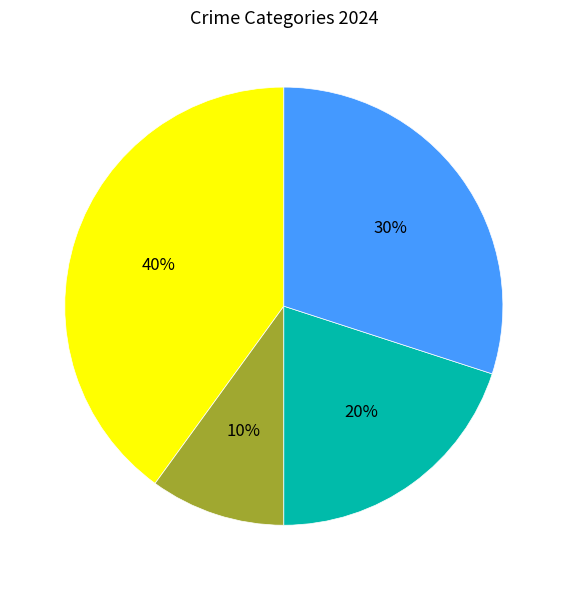

Is there a majority slice in this chart?

No